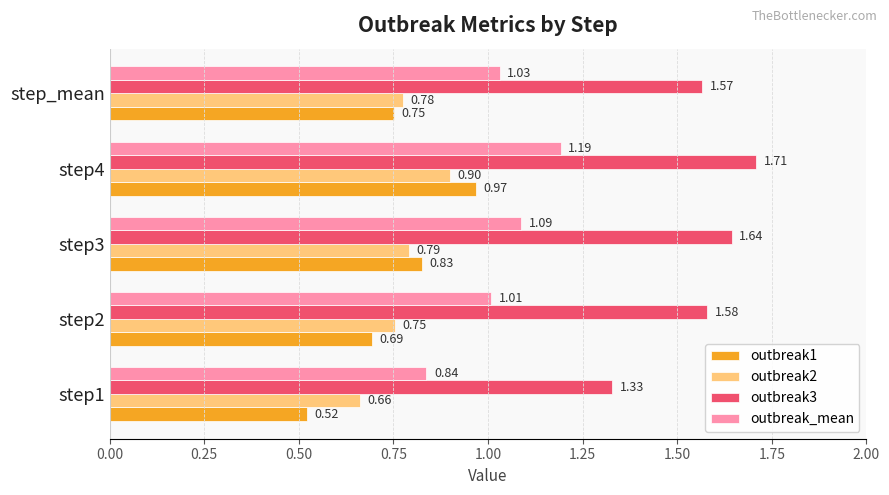

What is the sum of all outbreak2 values?

3.9